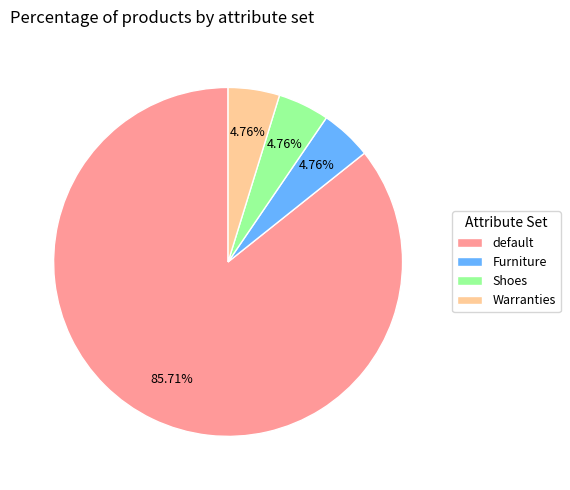

To the nearest percent, what is the combined percentage of Shoes and Furniture?

10%